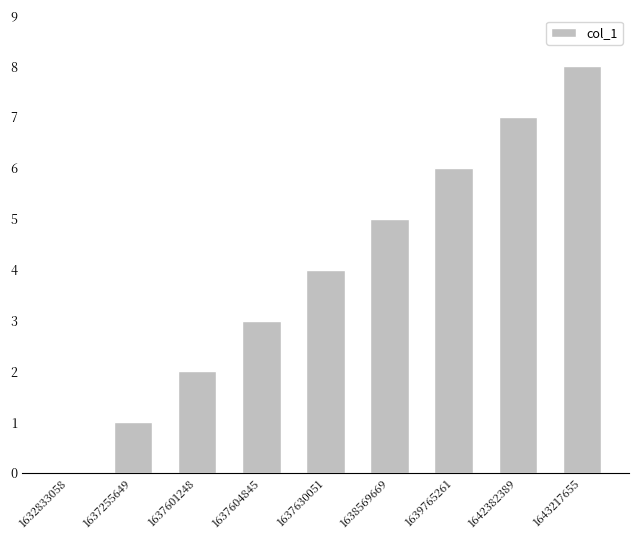

Which has a higher value, 1632833058 or 1637604845?

1637604845